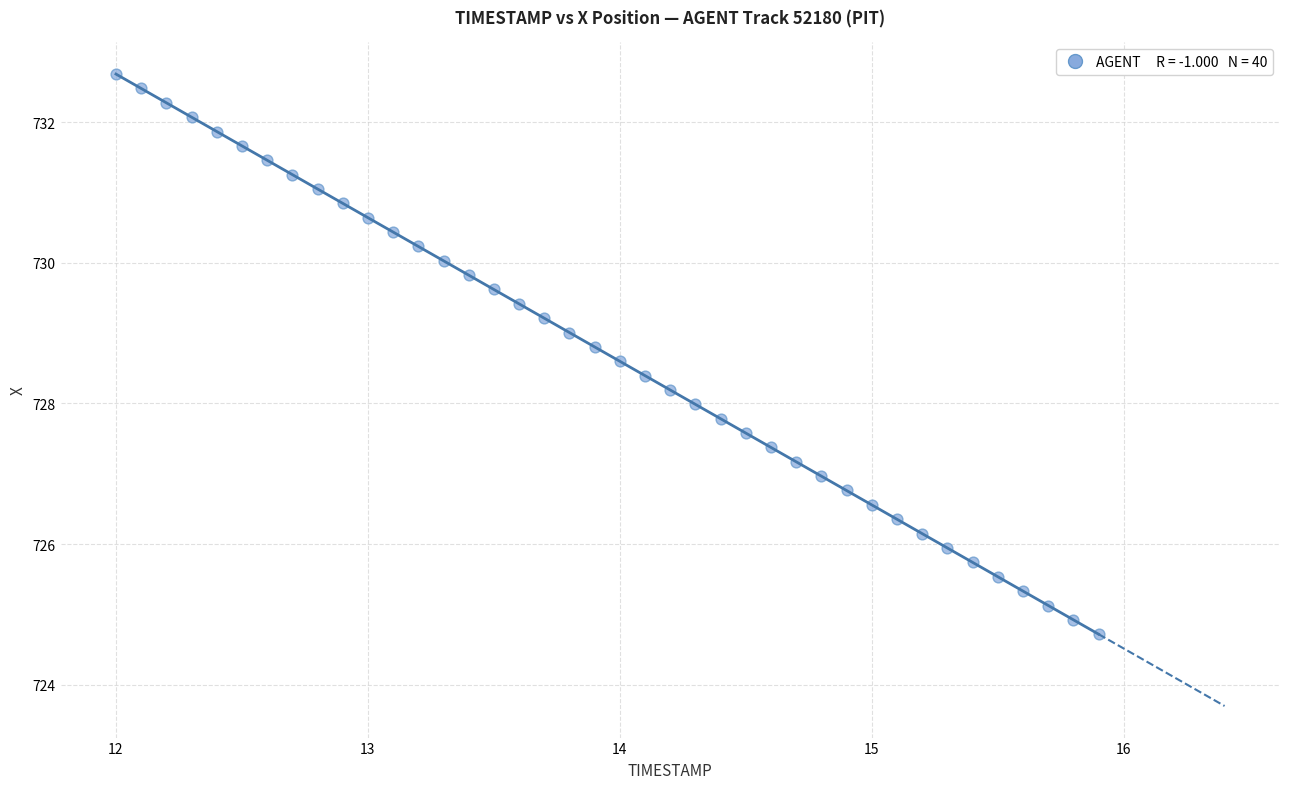

What is the range of X values (max minus min)?

3.9